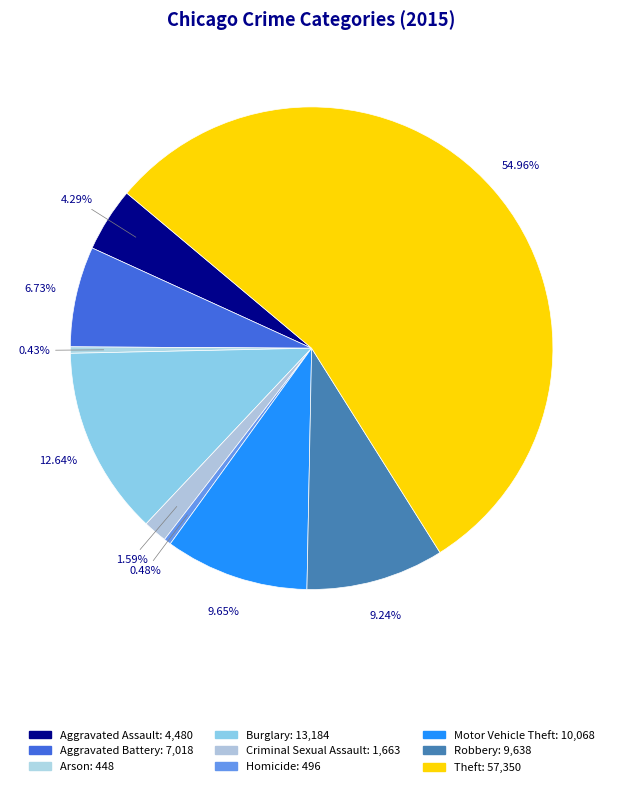

To the nearest percent, what is the combined percentage of Criminal Sexual Assault and Robbery?

11%